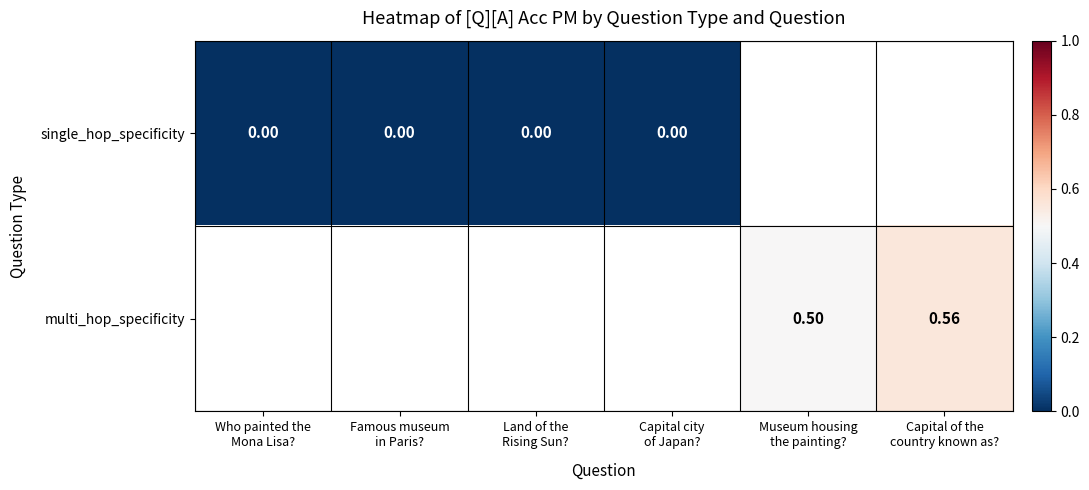

How many series are shown in this chart?

2